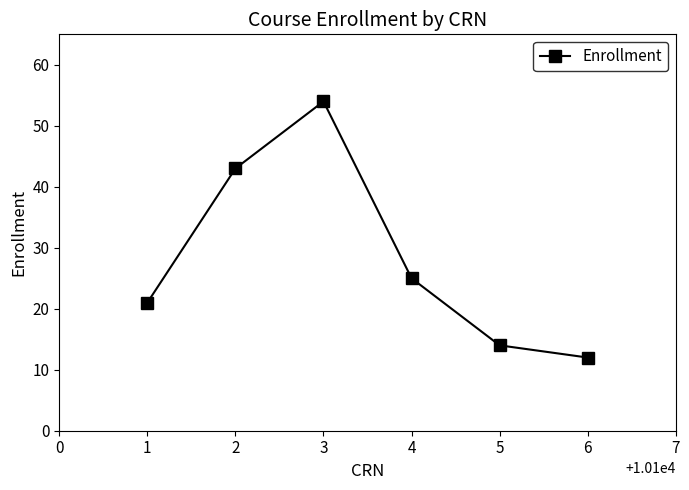

What is the ratio of the value at 4 to the value at 1?

1.2